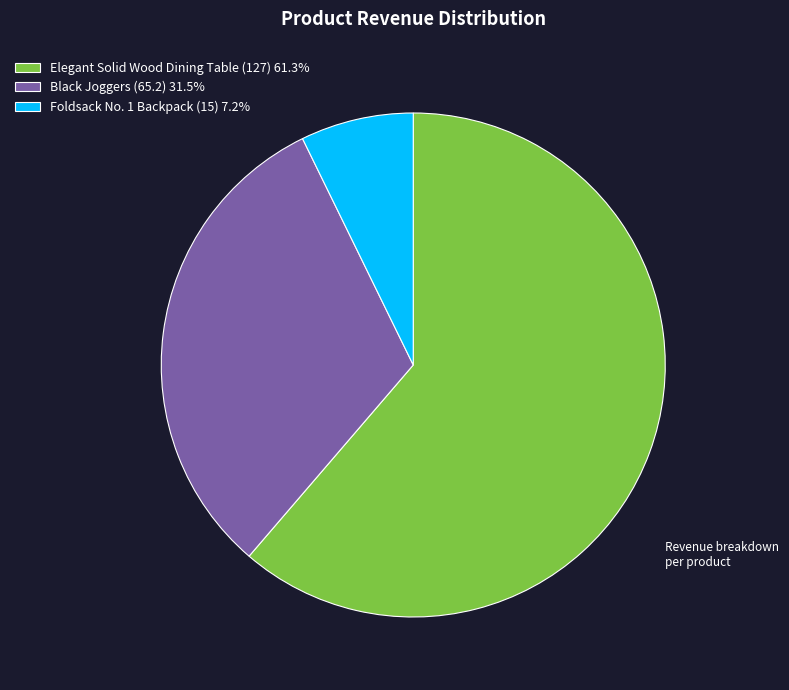

True or false: Foldsack No. 1 Backpack accounts for 1% of the total.

False